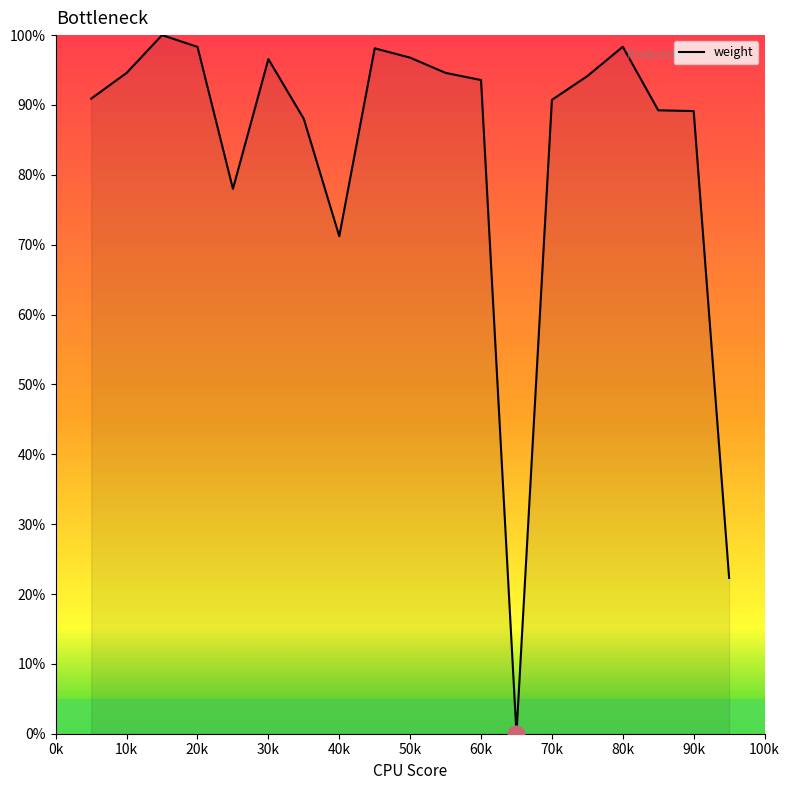

Does the chart display data point markers on the line(s)?

No